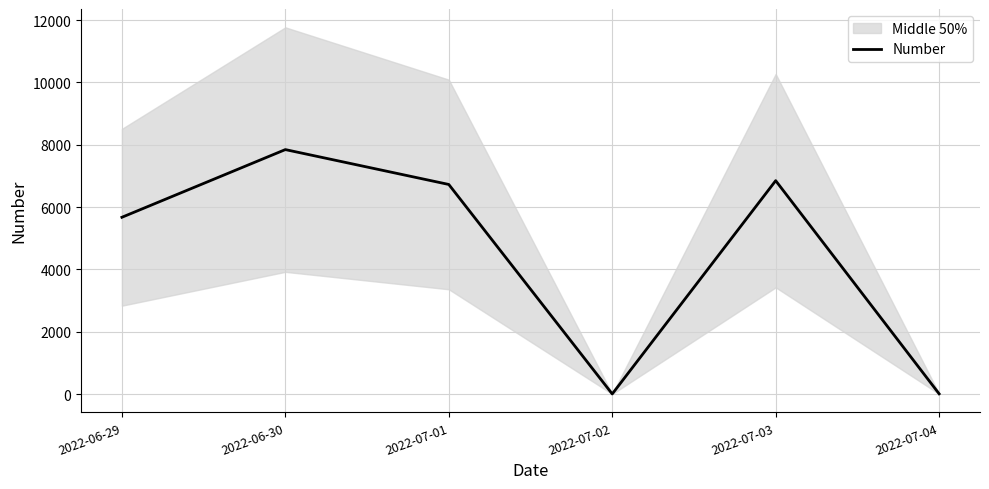

Which category has the highest value across all series?

2022-06-30